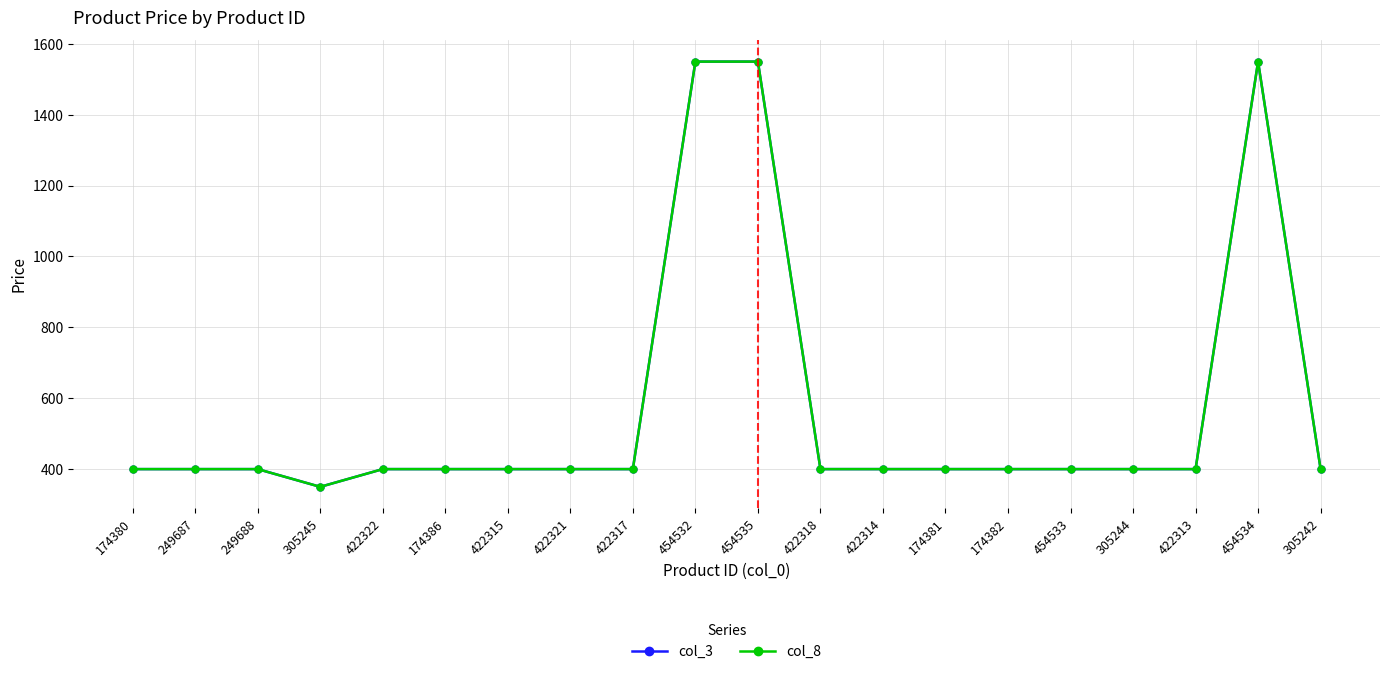

Does the chart have visible grid lines?

Yes